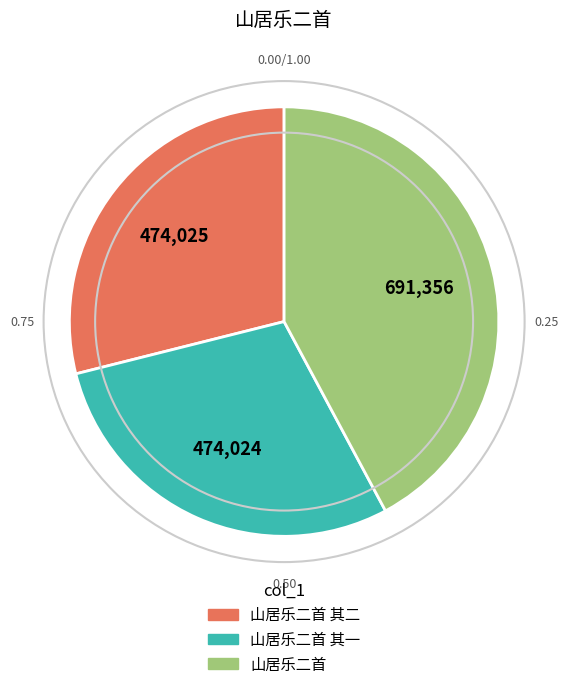

Does 山居乐二首 account for over 50% of the chart?

No